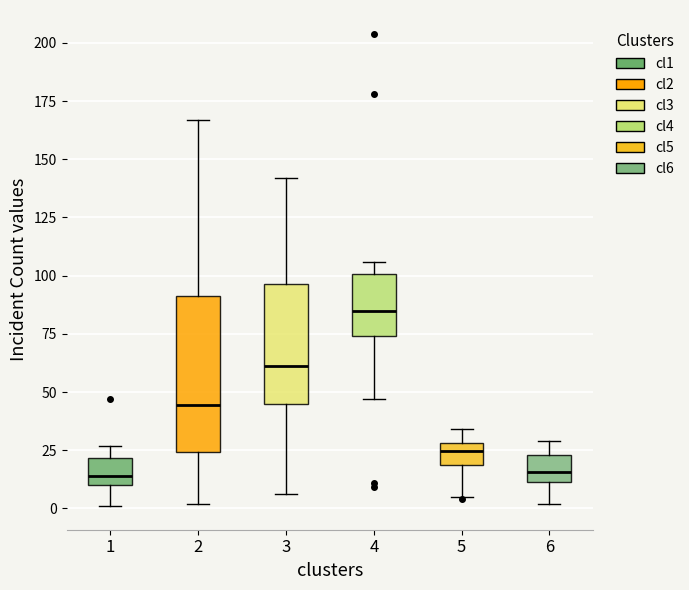

Reading left to right, transcribe this box plot: for each box, give where its median line is, the range the box spans, and where its two whiskers end, as read against the y-axis. The values are not printed on the chart, so give them approximately, as read against the axis.

1: median 15, box 10 to 20, whiskers 0 to 25
2: median 45, box 25 to 90, whiskers 0 to 165
3: median 60, box 45 to 95, whiskers 5 to 140
4: median 85, box 75 to 100, whiskers 45 to 105
5: median 25, box 20 to 30, whiskers 5 to 35
6: median 15, box 10 to 25, whiskers 0 to 30